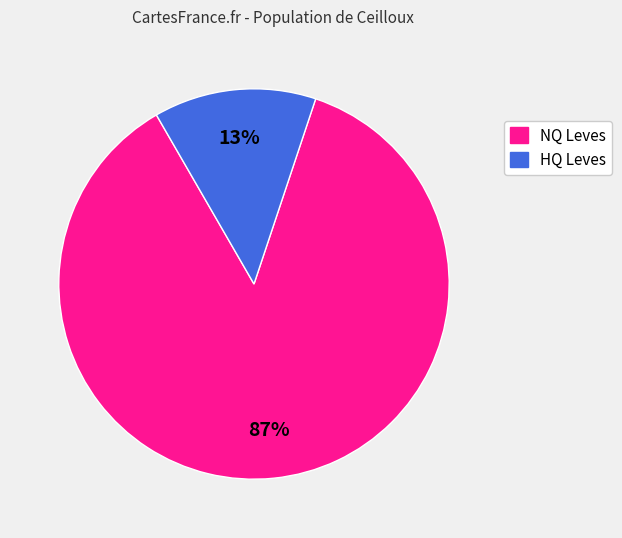

Is there any slice that represents more than half of the pie?

Yes